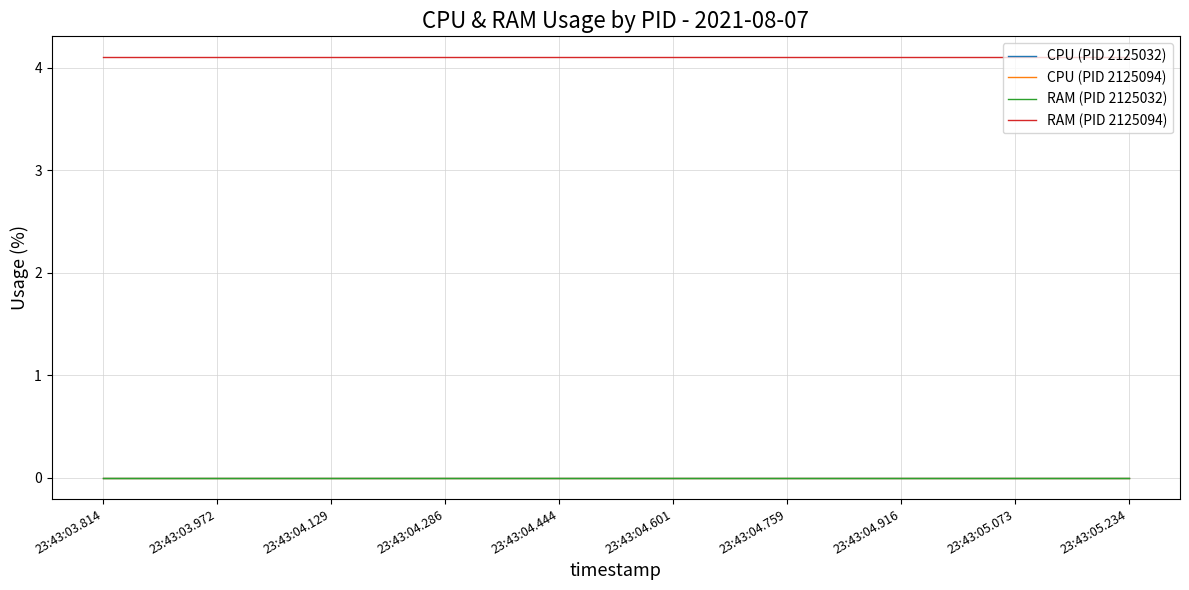

Is this an area chart (filled region under the line)?

No